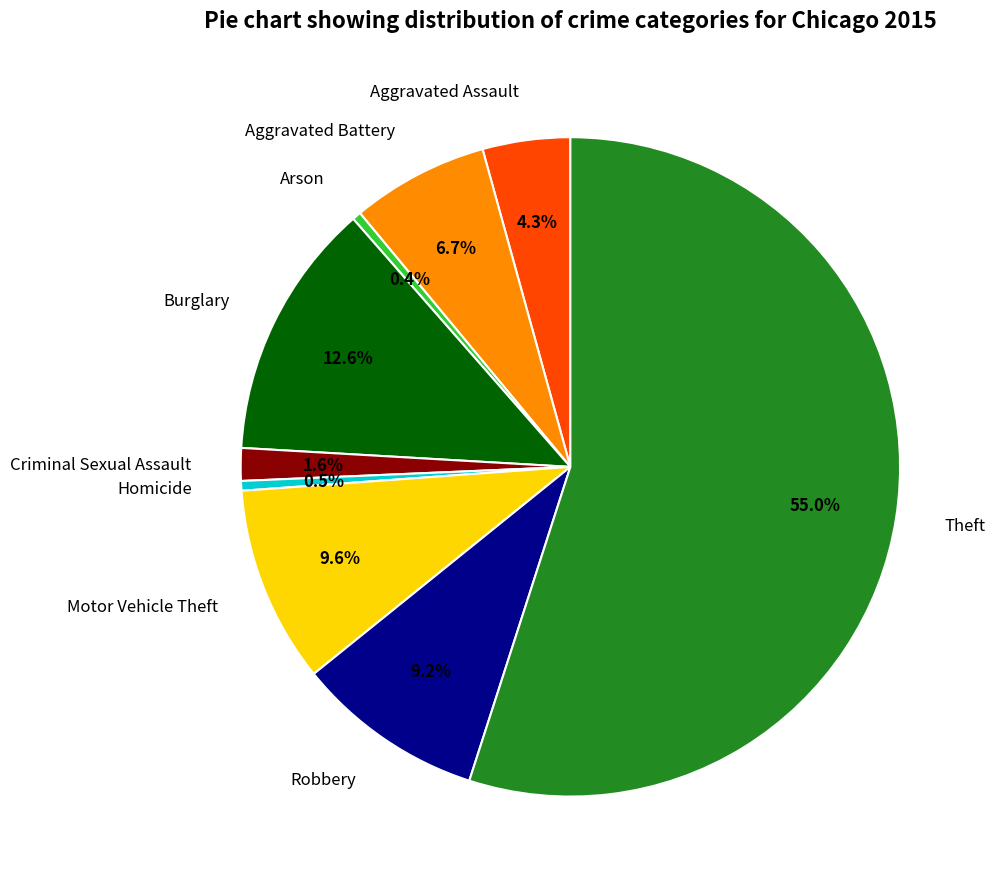

What percentage do Homicide and Robbery together represent?

9.7%